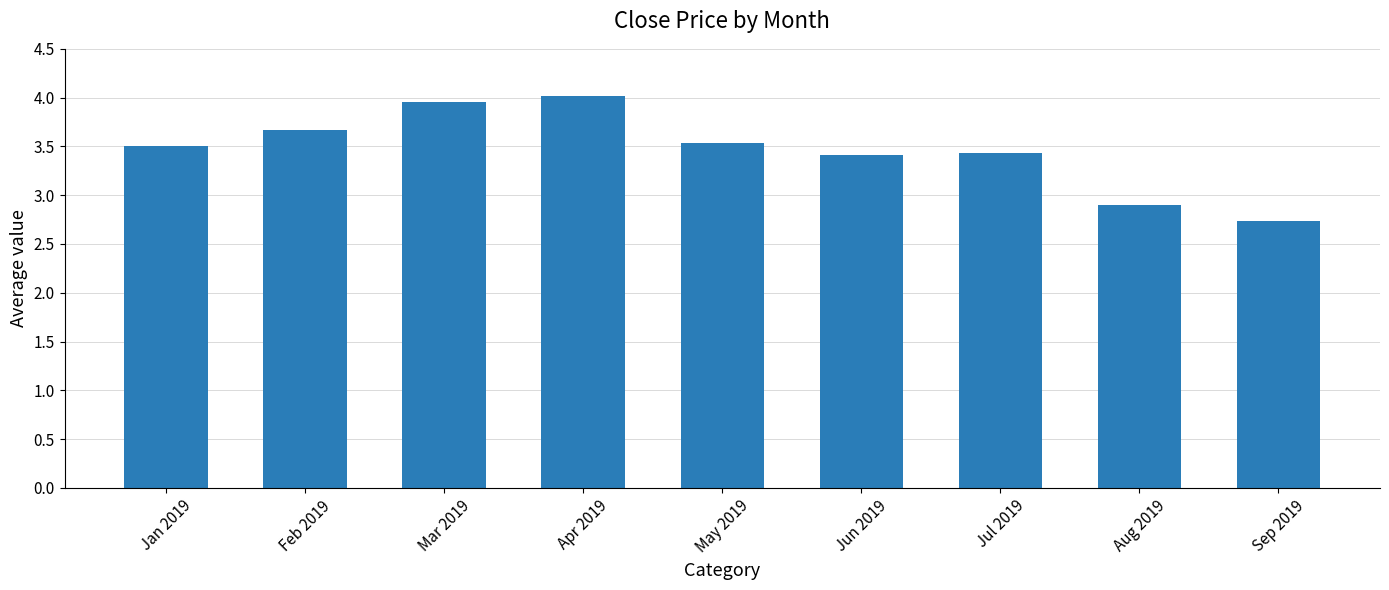

At which label does the data first exceed 3?

Jan 2019